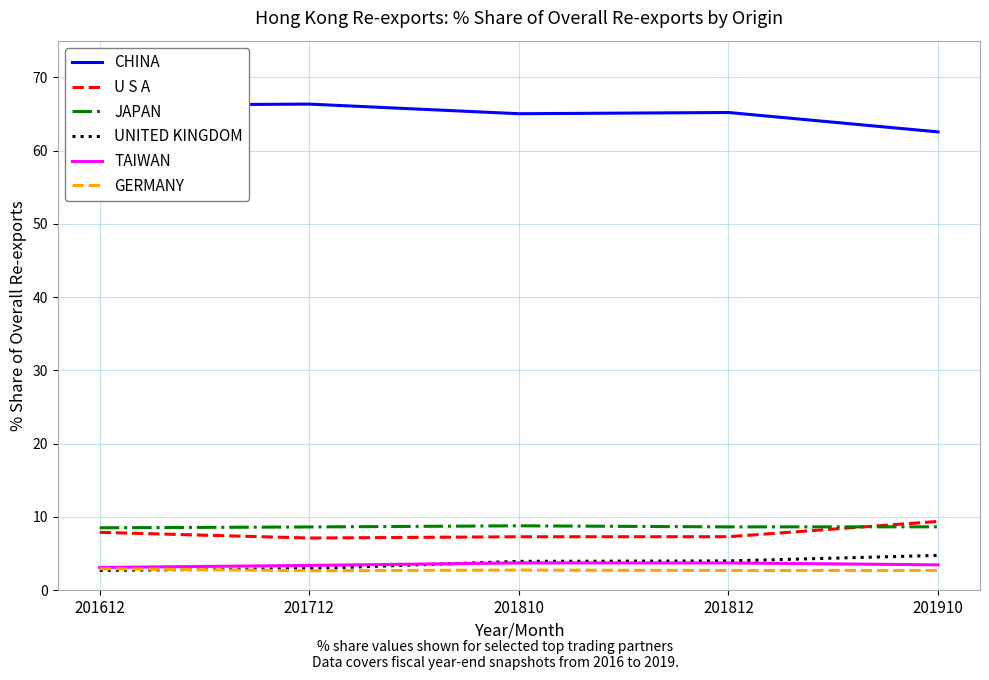

How many lines are shown in the chart?

6